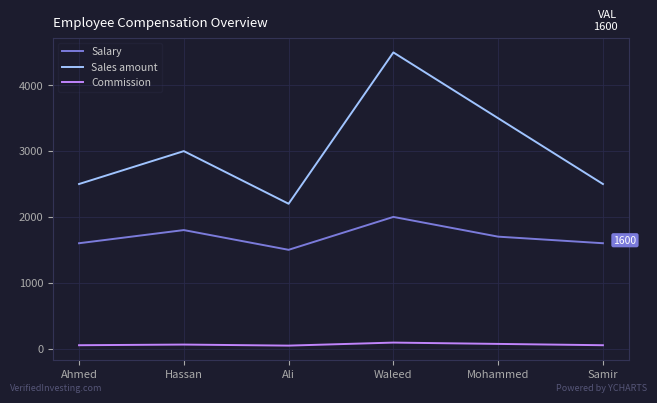

The Commission series shows 60 at Hassan. True or false?

True